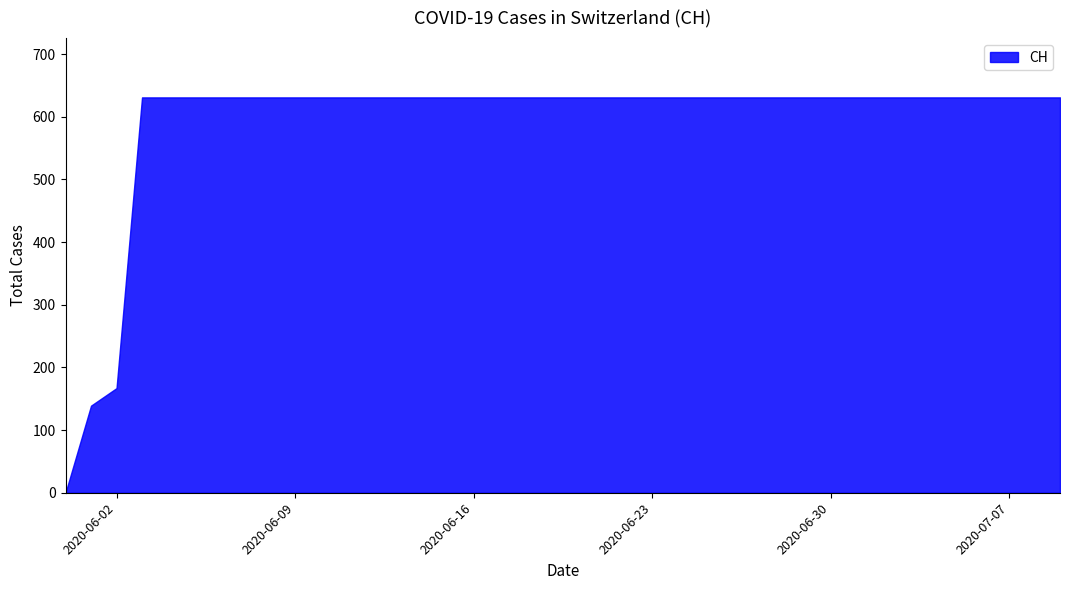

What is the maximum value shown in the chart?

631